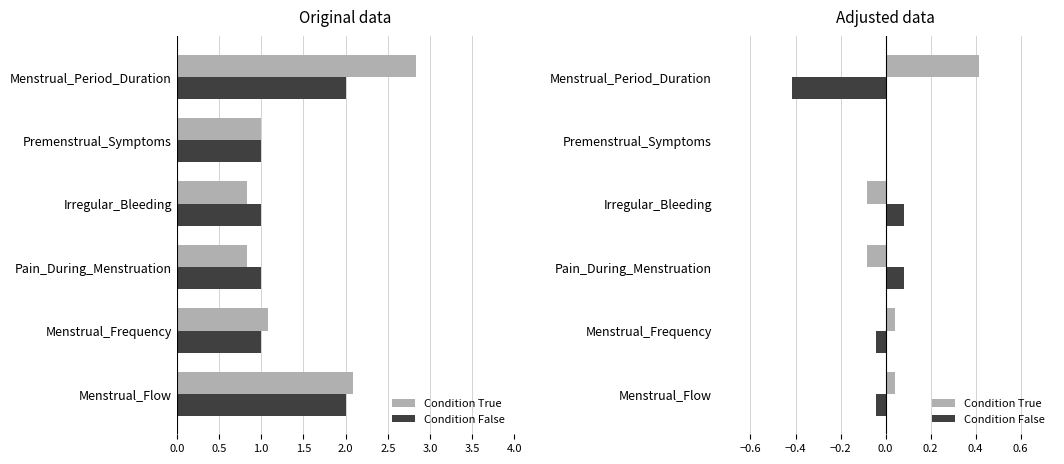

What is the smallest value displayed?

-0.4